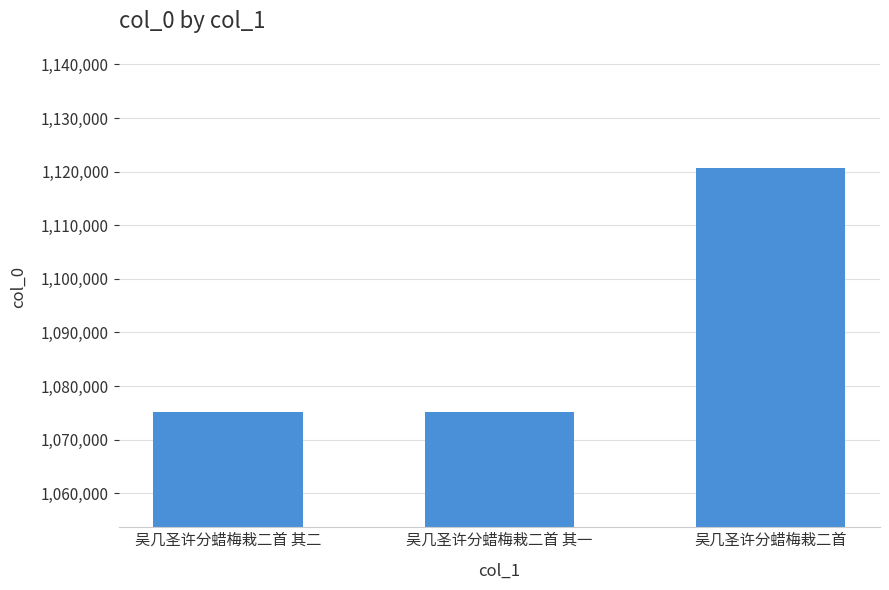

Is it true that the value at 吴几圣许分蜡梅栽二首 其一 is 1891116?

False